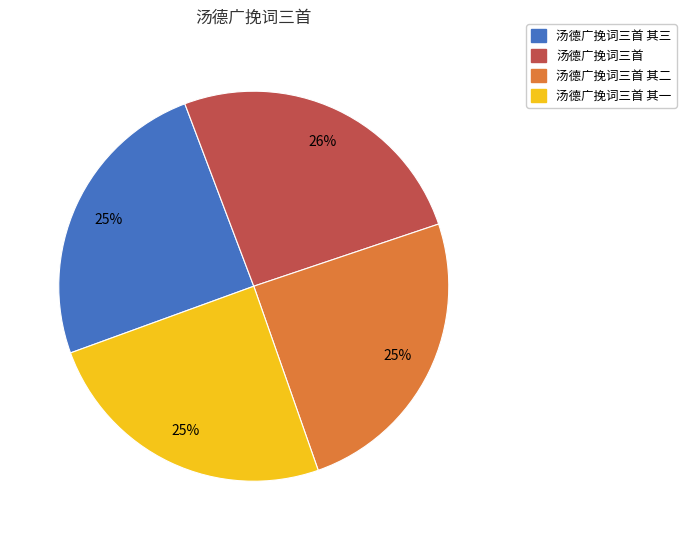

Is there any slice that represents more than half of the pie?

No